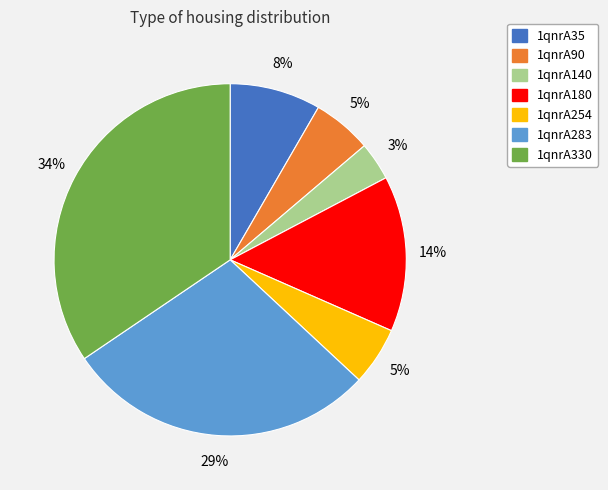

Which slice is the smallest?

1qnrA140